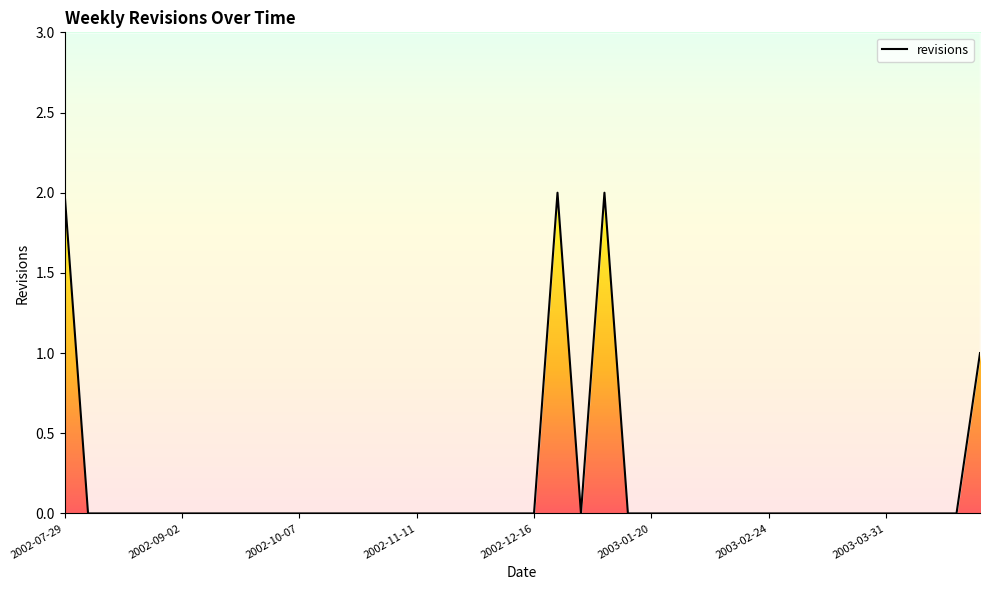

Is it true that the value at 2002-07-29 is 3?

False